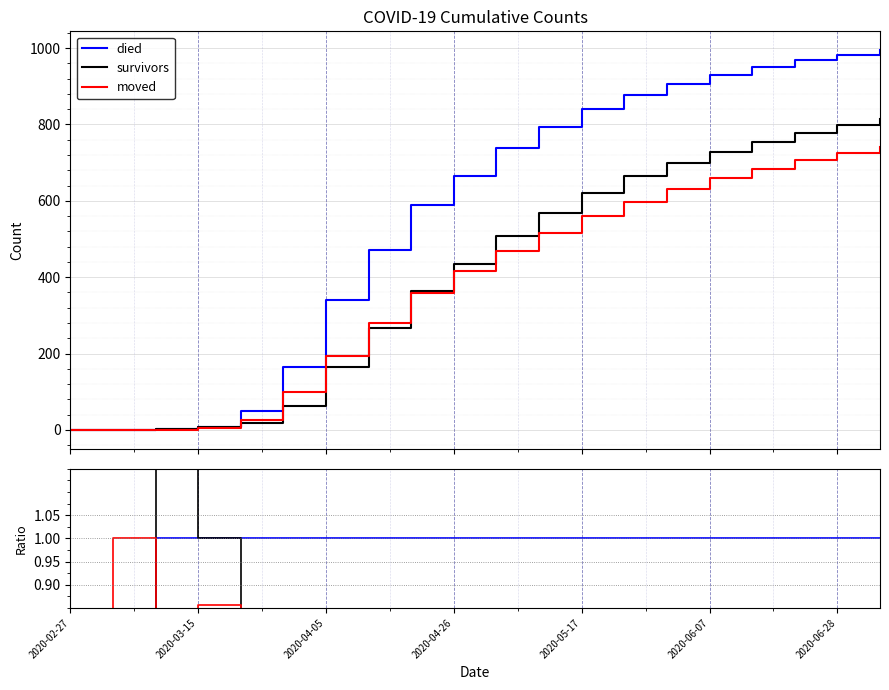

True or false: survivors and died intersect in this chart.

False